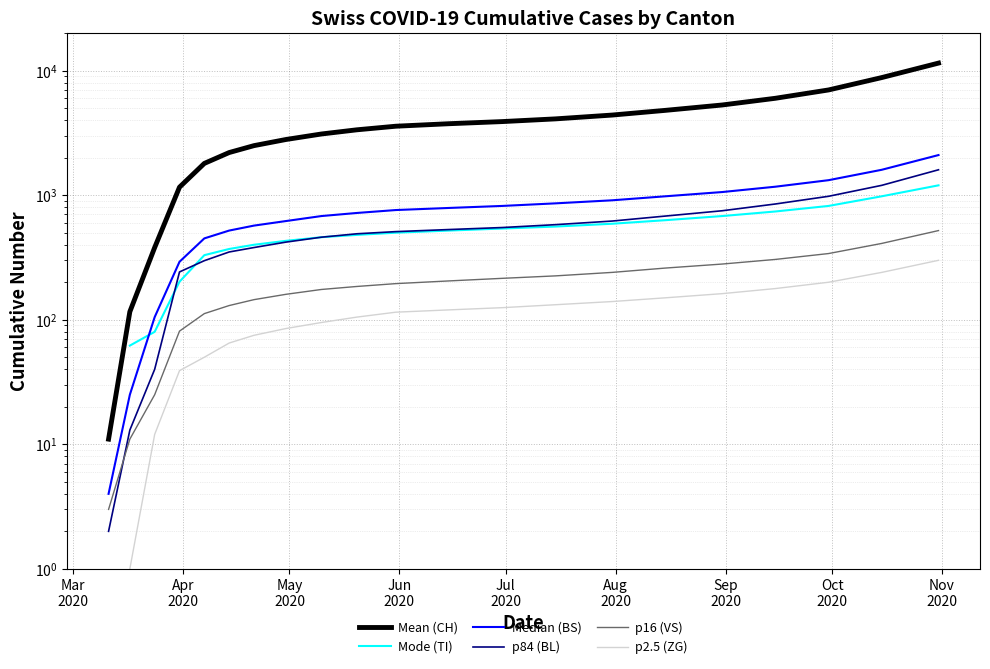

How many values in p2.5 (ZG) are above zero?

20